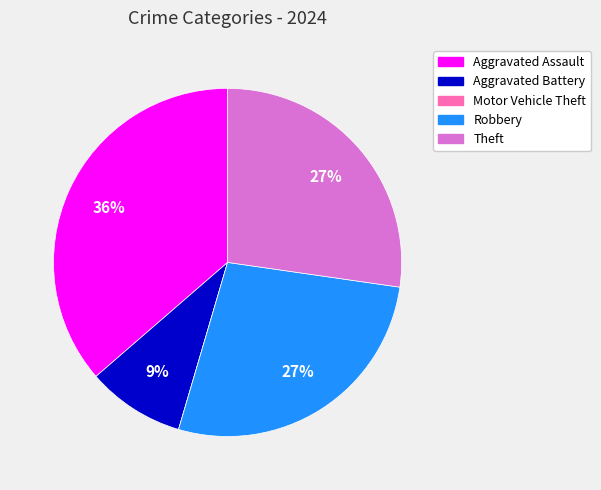

To the nearest percent, what is the combined percentage of Theft and Robbery?

55%